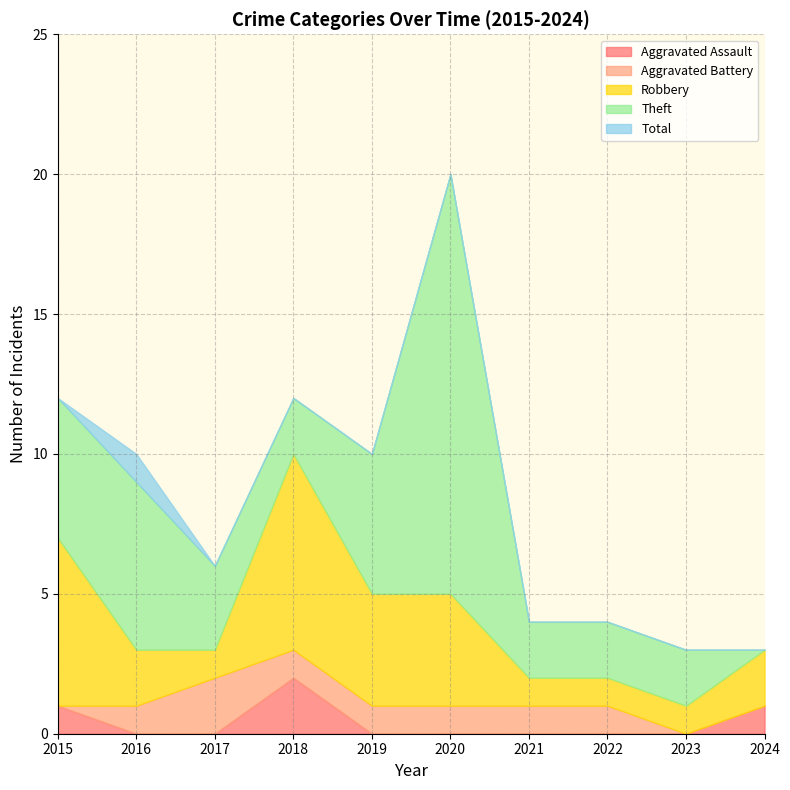

At how many categories does at least one series exceed 3?

8